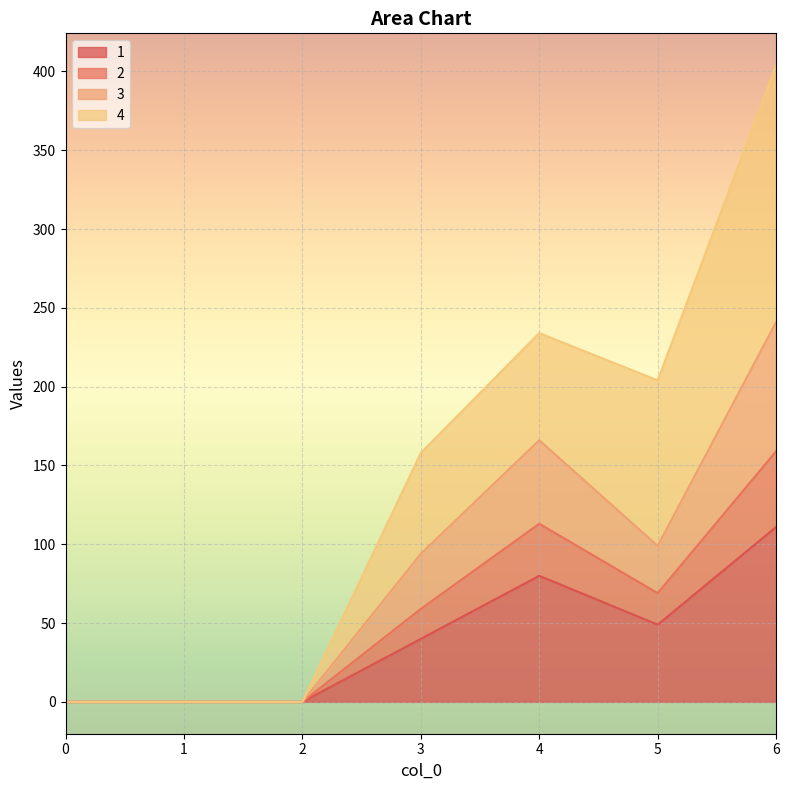

What is the difference between the second highest and second lowest values in the 1 series?

80